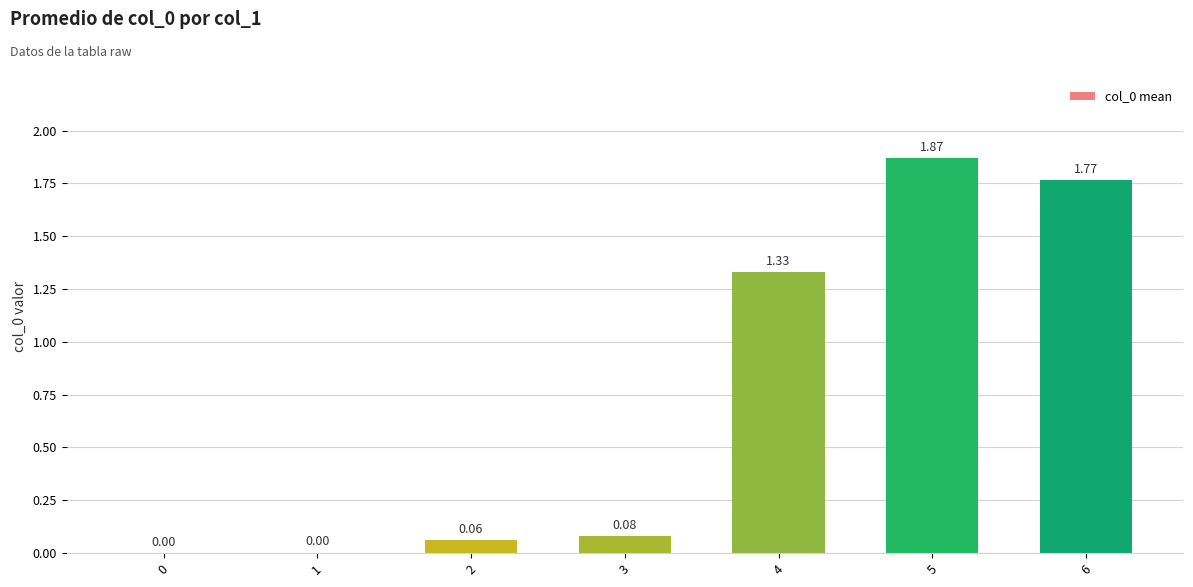

What is the sum of the values at 6 and 4?

3.1